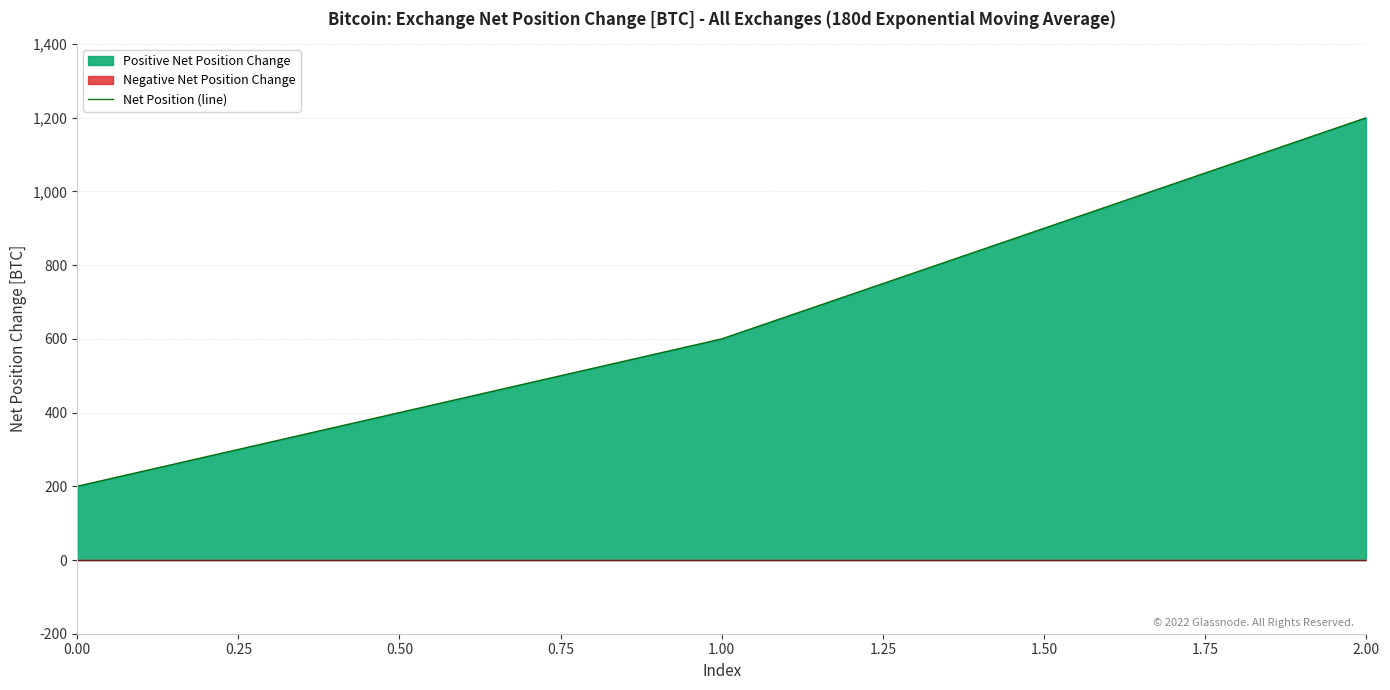

What is the smallest value displayed?

200